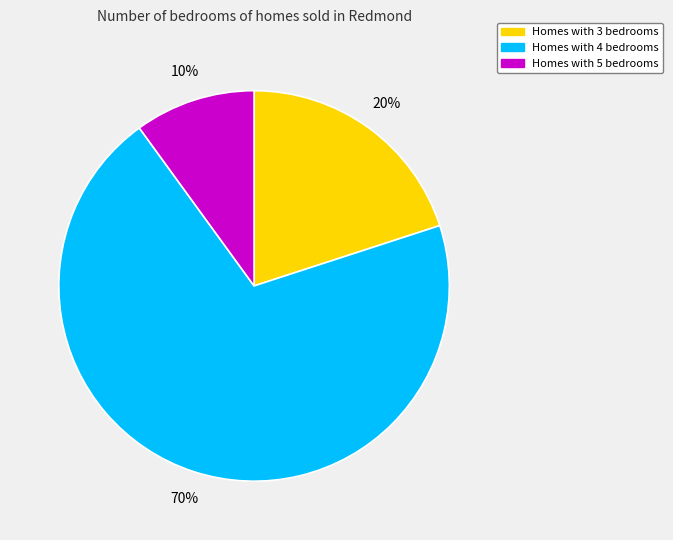

Does any single category account for the majority?

Yes